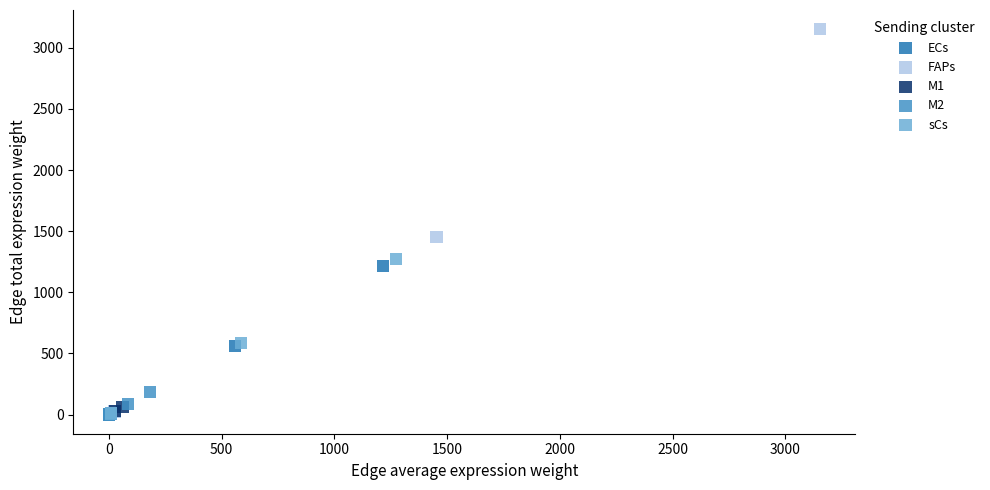

Which series has the largest Y range (max minus min)?

FAPs